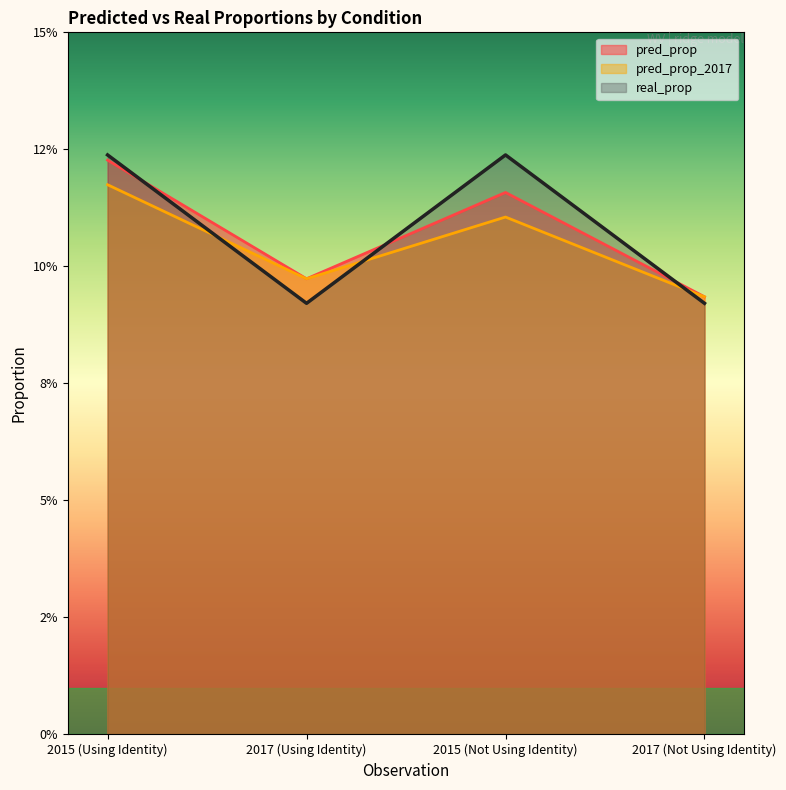

What is the approximate value of real_prop at 2015 (Not Using Identity)?

0.1